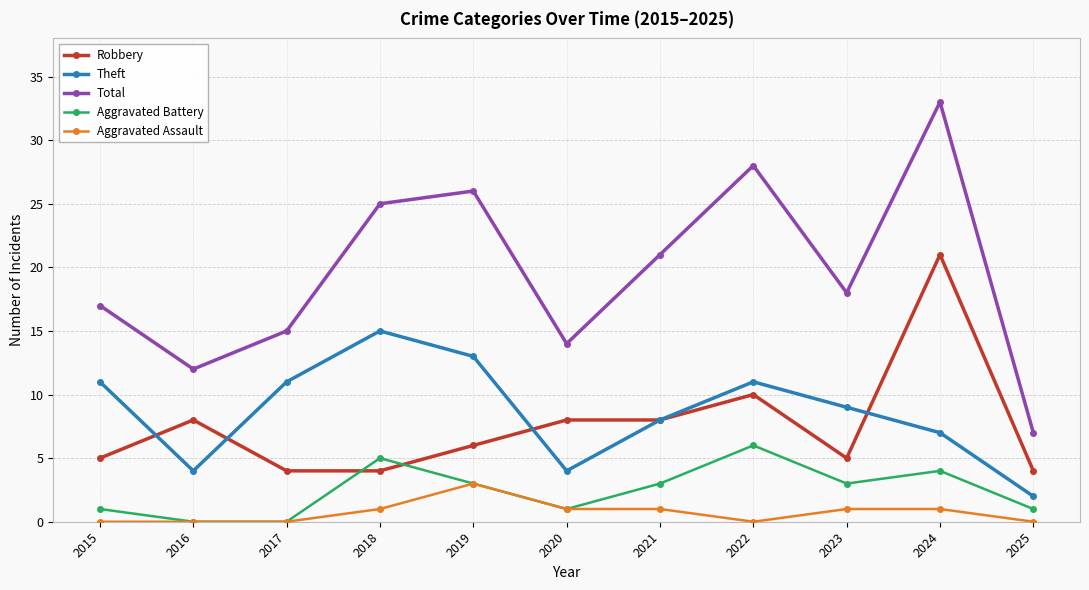

Which label corresponds to the largest value in the chart?

2024